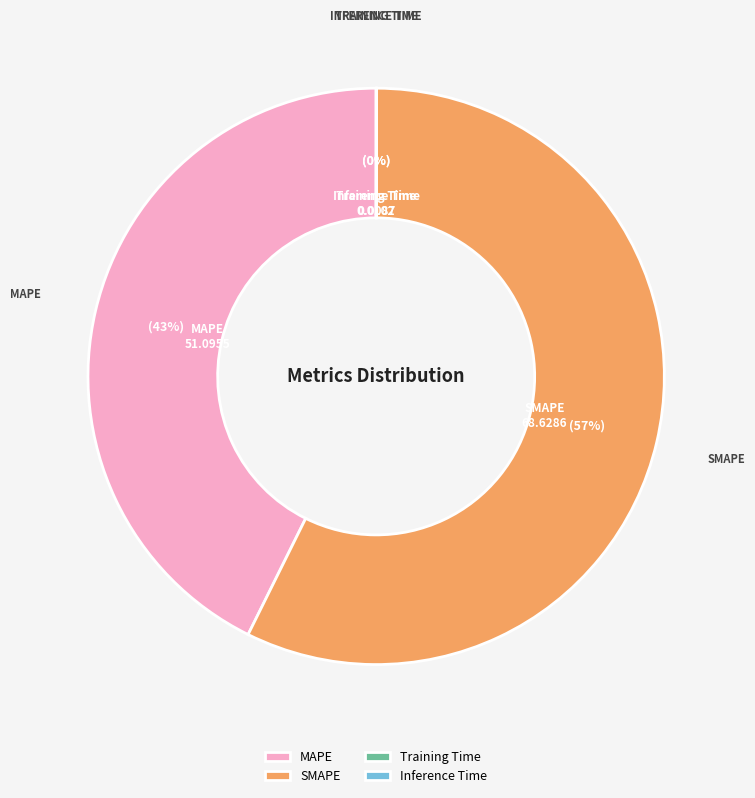

Which slice is the largest?

SMAPE